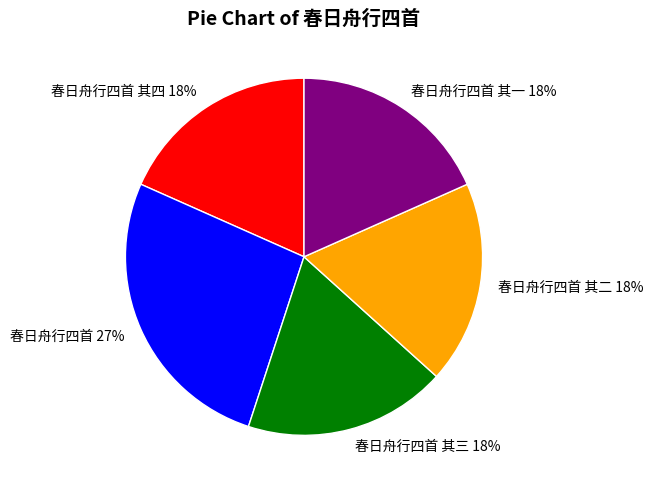

Is it true that 春日舟行四首 其四 is 8% of the pie?

False